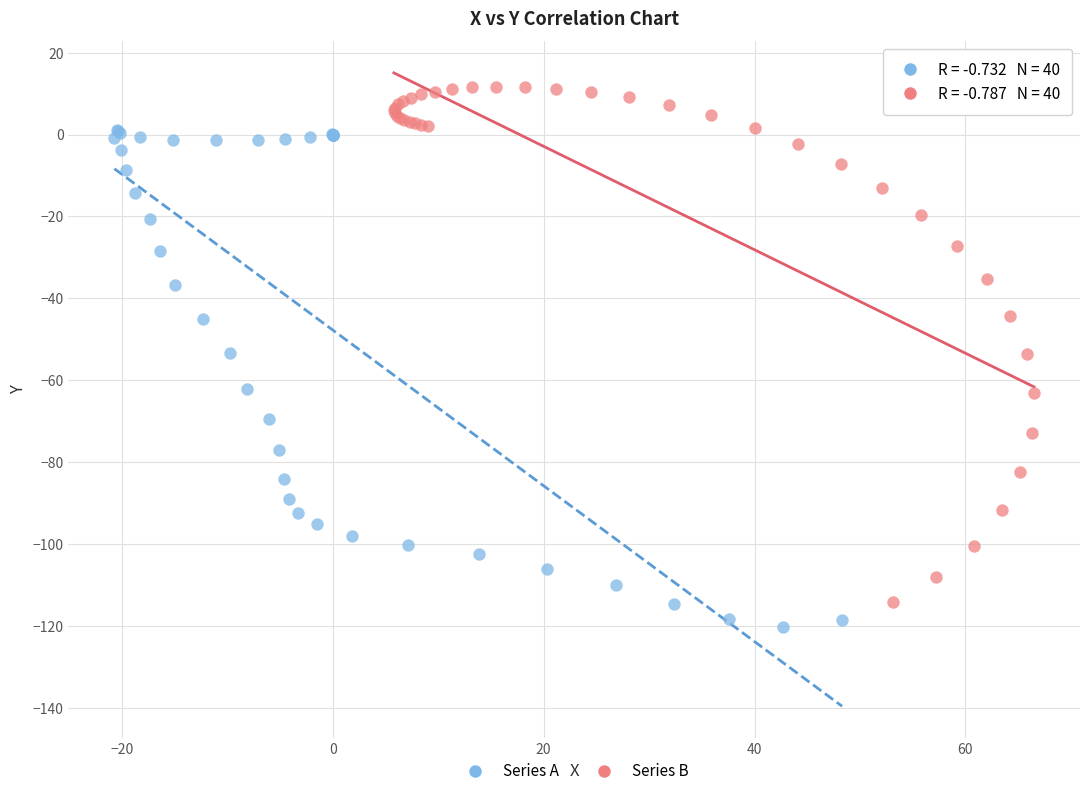

Which series contains the highest Y value?

Series B